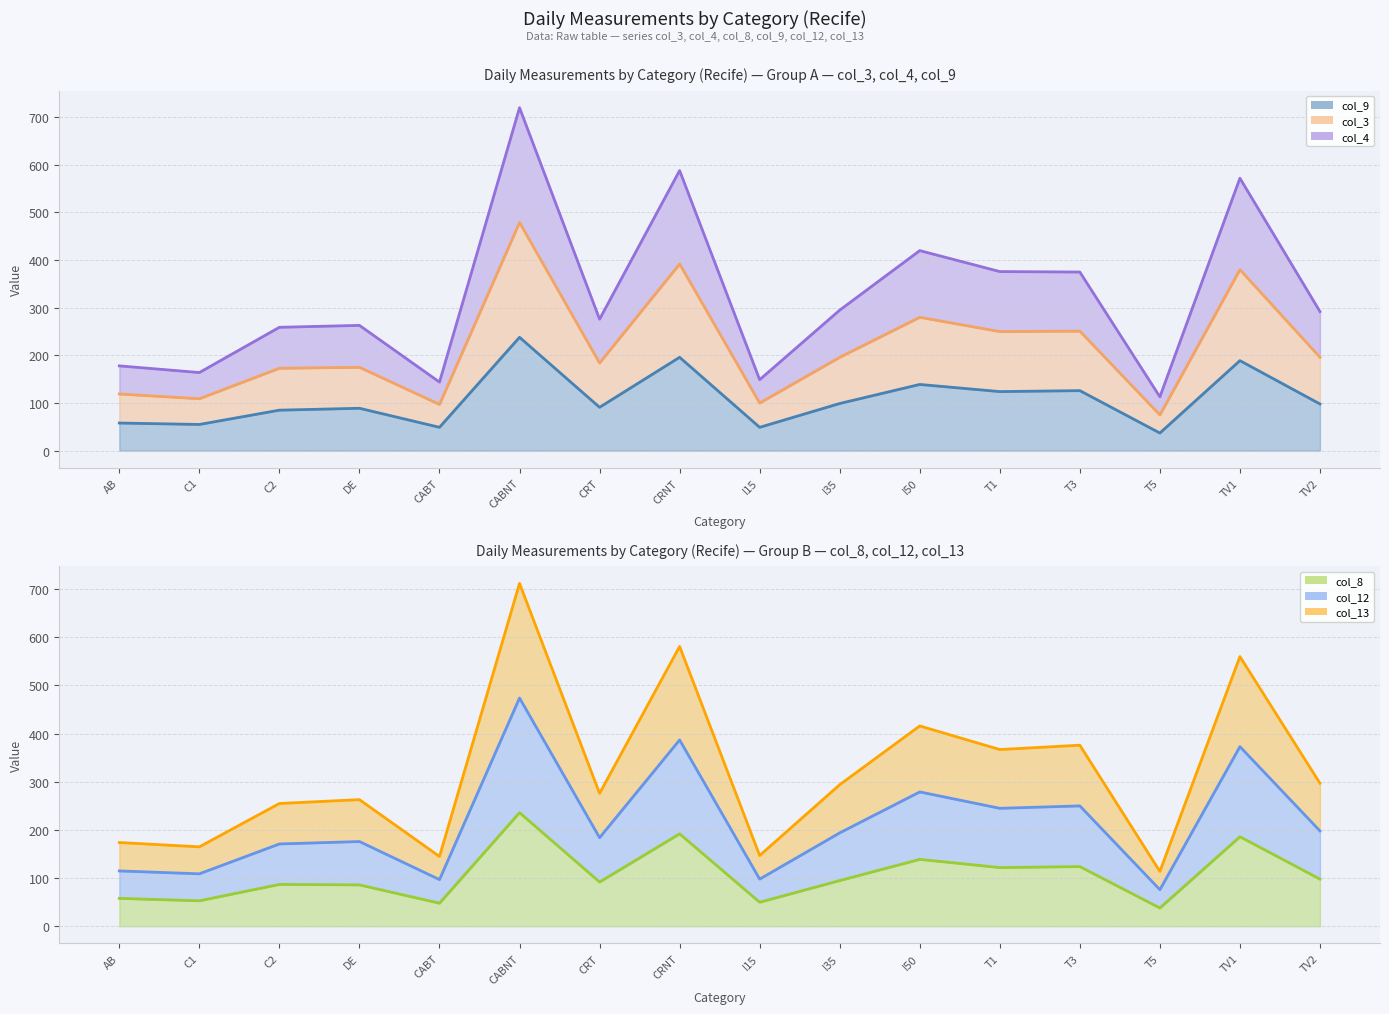

What is the difference between the maximum and minimum values in the col_13 (line) series?

598